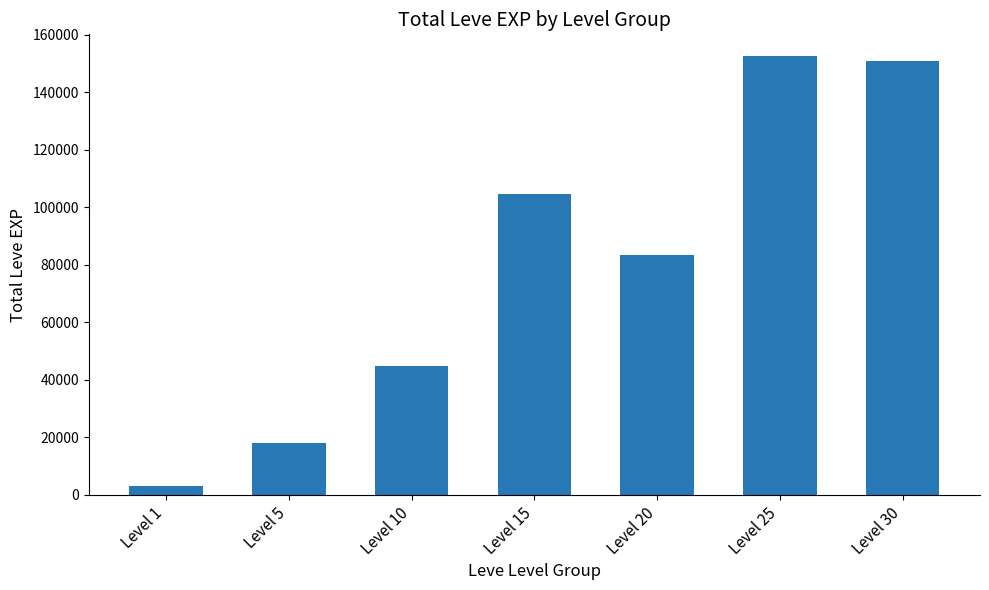

At which category does the chart reach its peak across all series?

Level 25